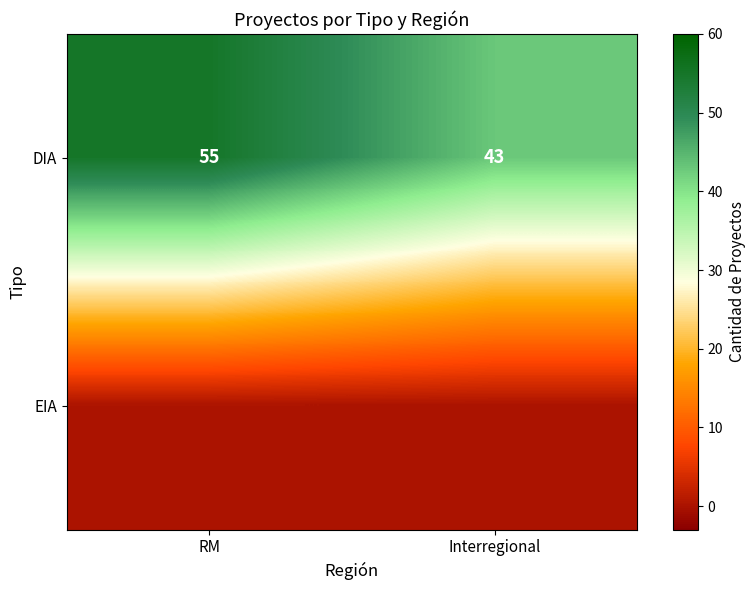

Rank the categories by DIA value from lowest to highest.

Interregional, RM